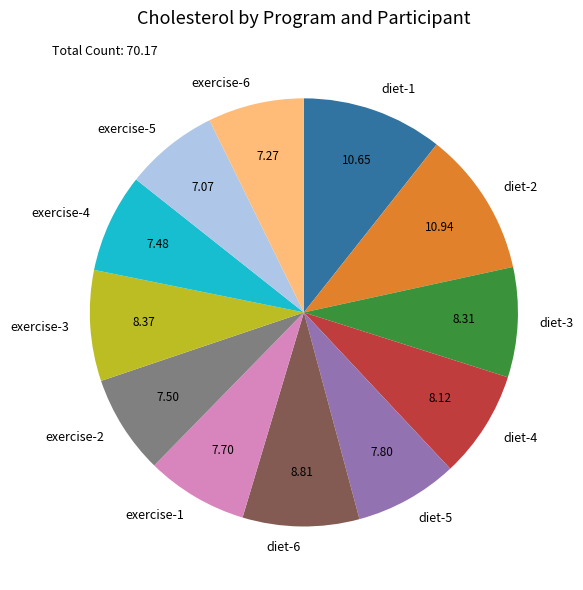

Does diet-1 represent more than half of the total?

No